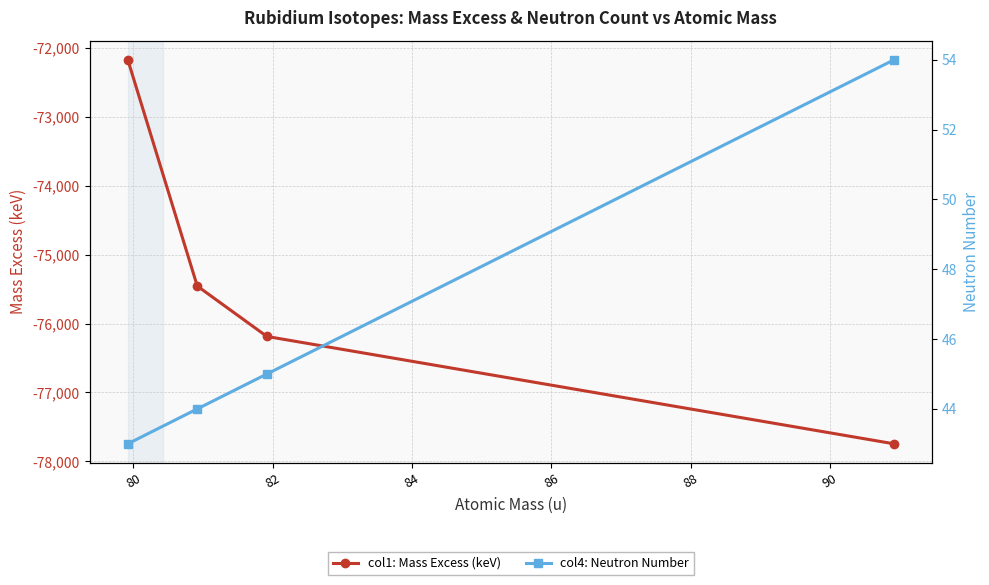

What is the value of the col1: Mass Excess (keV) point at the 1st from the left?

-72175.5